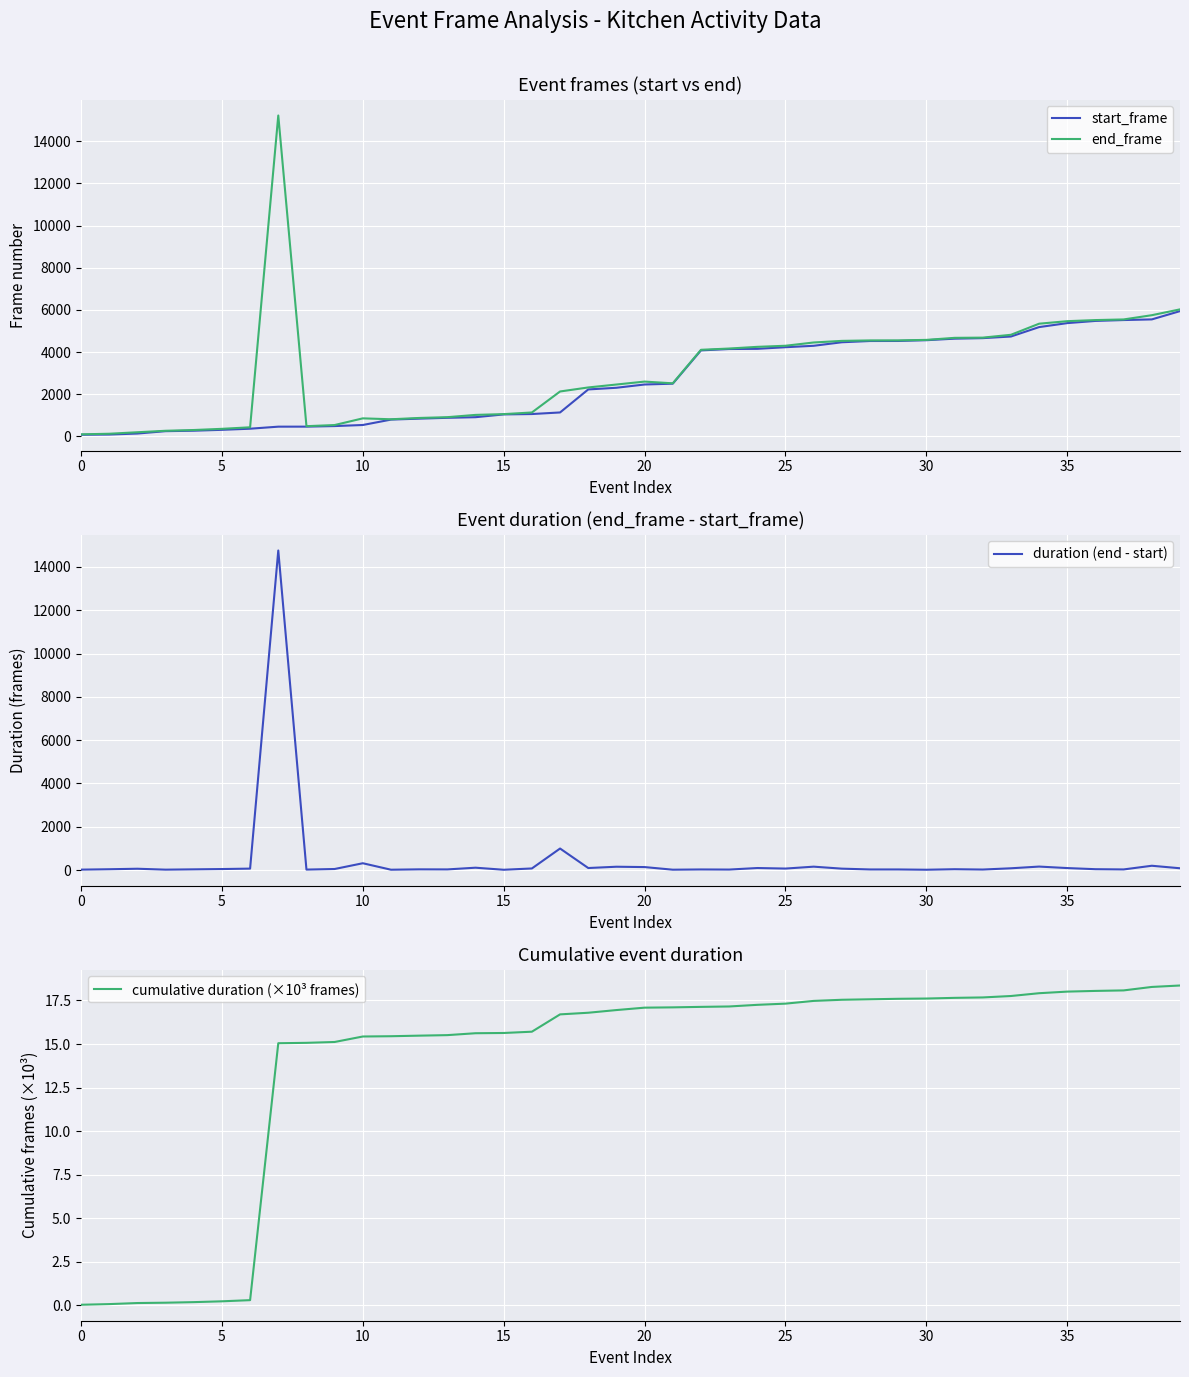

Reading left to right, list all the values displayed in this chart.

start_frame: 76.0	86.0	134.0	246.0	268.0	310.0	363.0	460.0	461.0	488.0	539.0	795.0	840.0	880.0	909.0	1041.0	1059.0	1134.0	2226.0	2305.0	2460.0	2499.0	4078.0	4143.0	4152.0	4229.0	4296.0	4464.0	4523.0	4525.0	4561.0	4634.0	4659.0	4736.0	5183.0	5372.0	5476.0	5517.0	5548.0	5941.0
end_frame: 96.0	124.0	195.0	265.0	301.0	357.0	430.0	15220.0	483.0	537.0	854.0	811.0	873.0	910.0	1018.0	1055.0	1133.0	2129.0	2320.0	2459.0	2598.0	2516.0	4106.0	4166.0	4246.0	4298.0	4453.0	4529.0	4551.0	4553.0	4576.0	4673.0	4683.0	4818.0	5344.0	5464.0	5516.0	5546.0	5747.0	6024.0
duration (end - start): 20.0	38.0	61.0	19.0	33.0	47.0	67.0	14760.0	22.0	49.0	315.0	16.0	33.0	30.0	109.0	14.0	74.0	995.0	94.0	154.0	138.0	17.0	28.0	23.0	94.0	69.0	157.0	65.0	28.0	28.0	15.0	39.0	24.0	82.0	161.0	92.0	40.0	29.0	199.0	83.0
cumulative duration (×10³ frames): 0.0	0.1	0.1	0.1	0.2	0.2	0.3	15.0	15.1	15.1	15.4	15.4	15.5	15.5	15.6	15.6	15.7	16.7	16.8	16.9	17.1	17.1	17.1	17.2	17.2	17.3	17.5	17.5	17.6	17.6	17.6	17.7	17.7	17.8	17.9	18.0	18.1	18.1	18.3	18.4